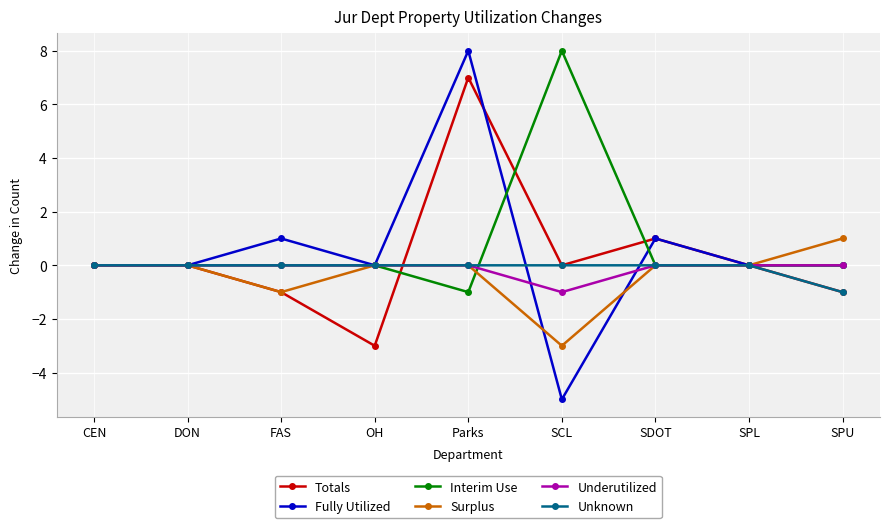

True or false: Totals has more than 1 points higher than both neighbors.

True